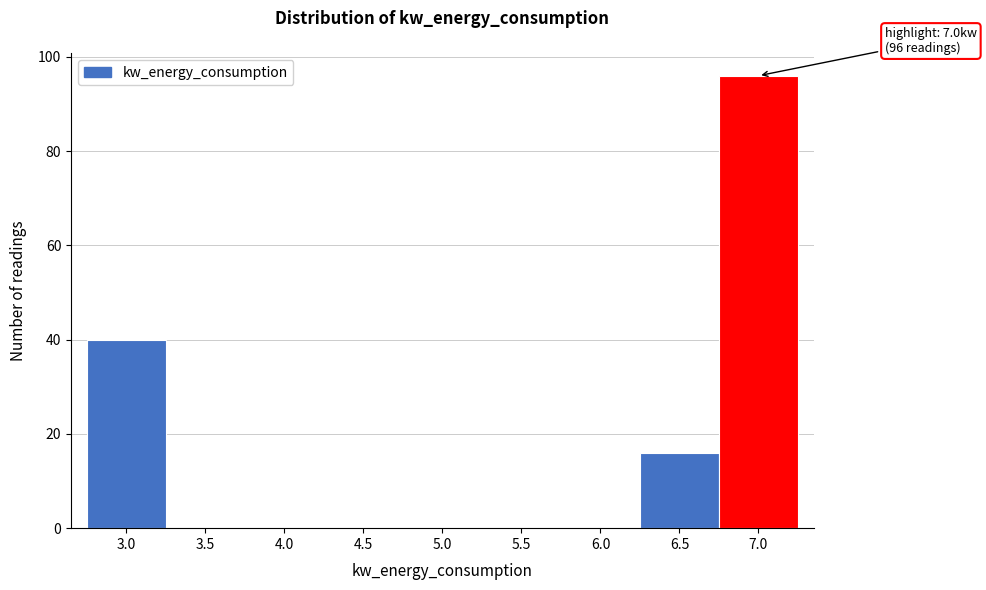

Reading left to right, transcribe all the data shown in this chart.

3.0=40	3.5=0	4.0=0	4.5=0	5.0=0	5.5=0	6.0=0	6.5=16	7.0=96